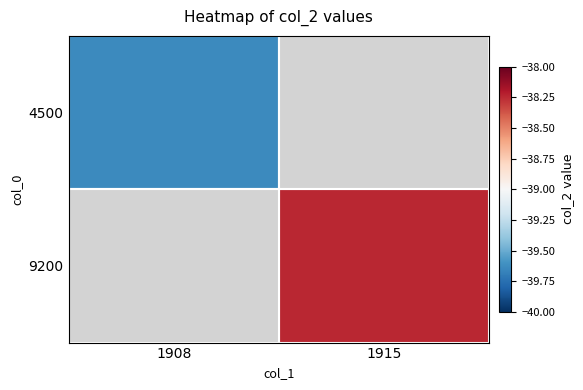

How many values in the 9200 series are below -38?

1